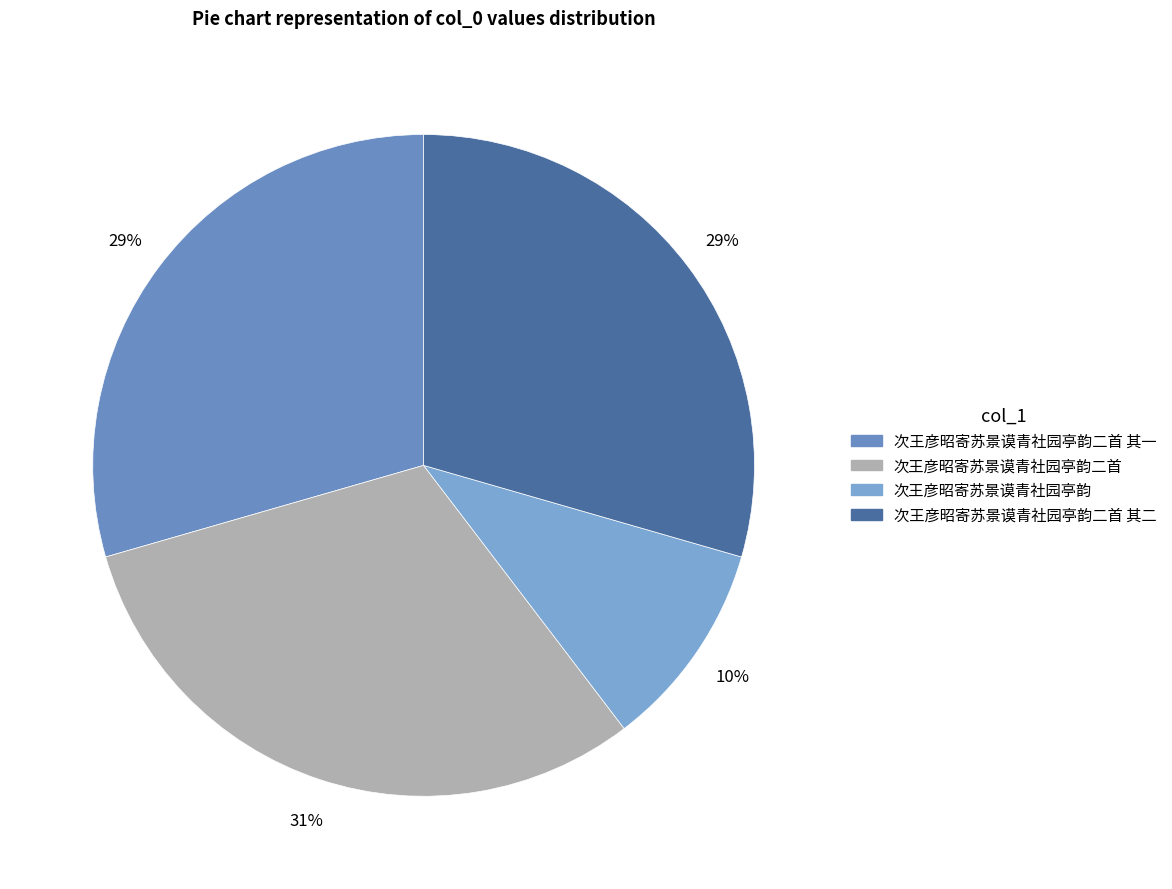

How many slices are in this pie chart?

4